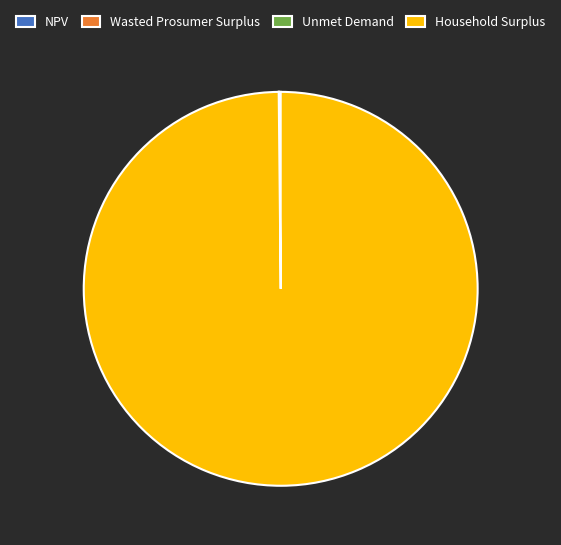

Which slice represents more than half of the pie?

Household Surplus